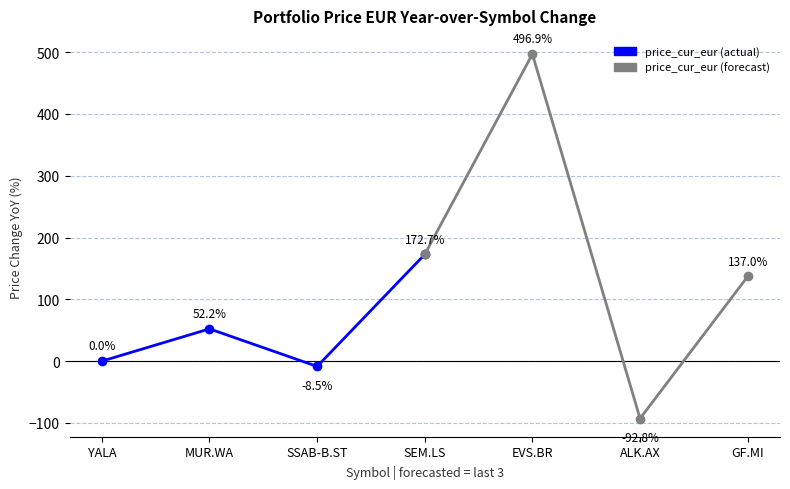

Does the chart display data point markers on the line(s)?

Yes